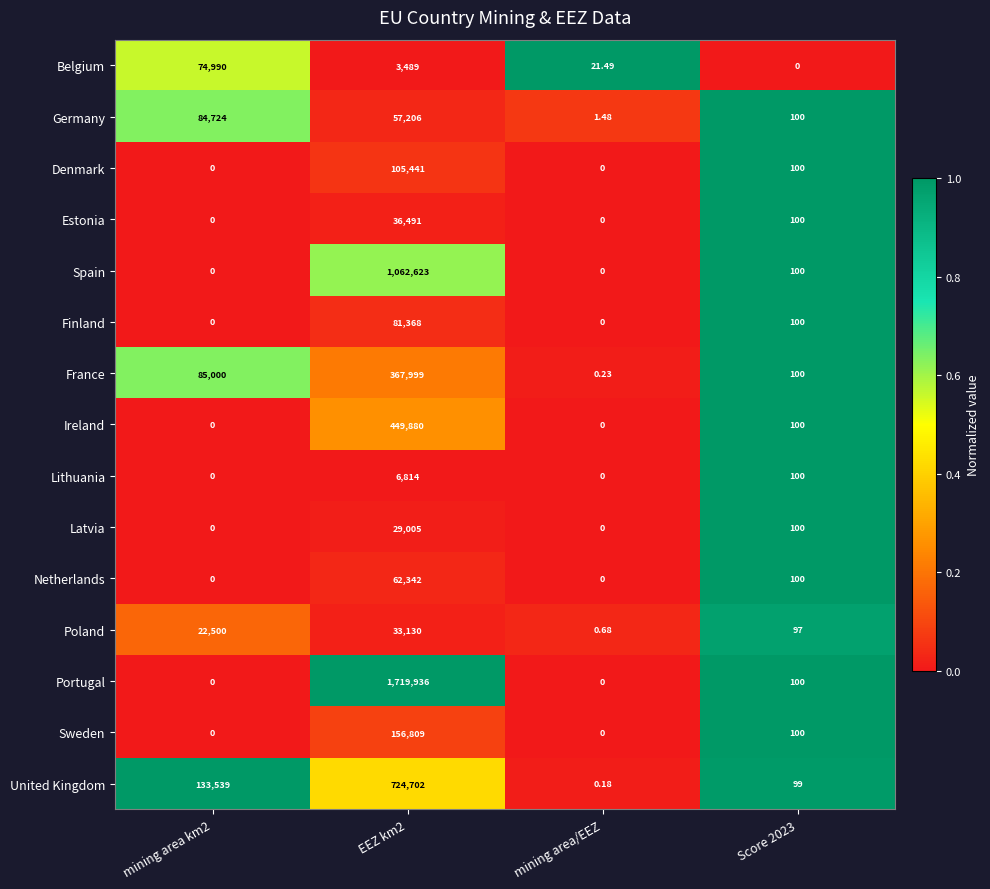

Which series has the widest spread of values?

Portugal